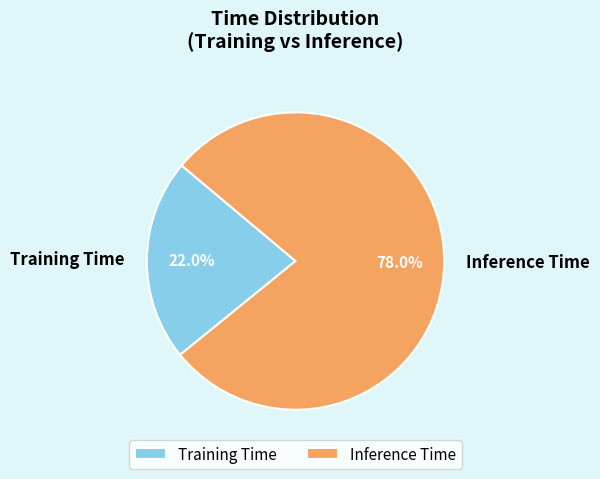

Do Training Time and Inference Time together represent more than half of the pie?

Yes